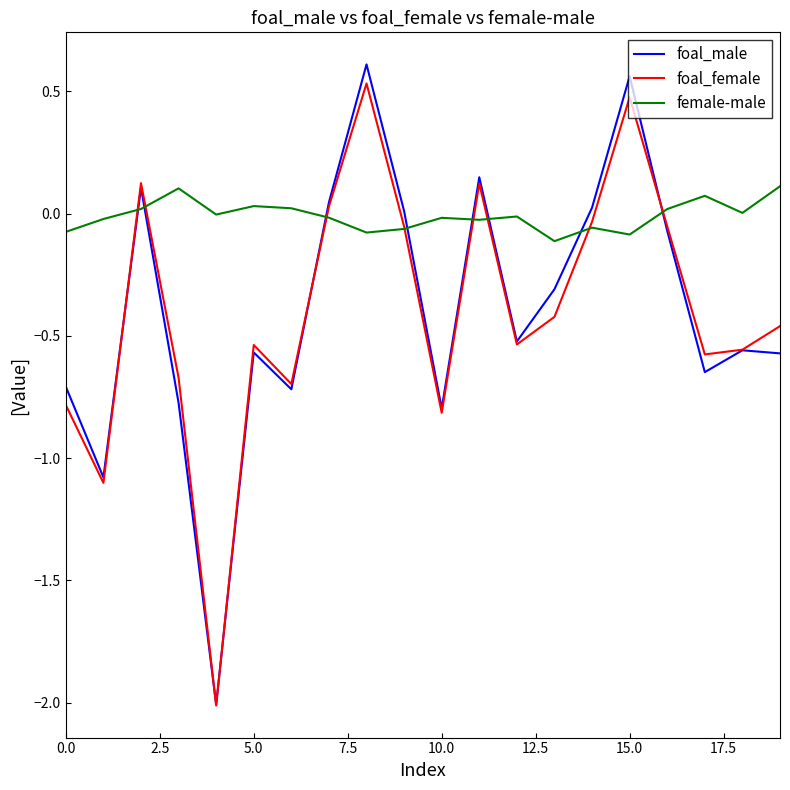

How many categories are shown in the chart?

20